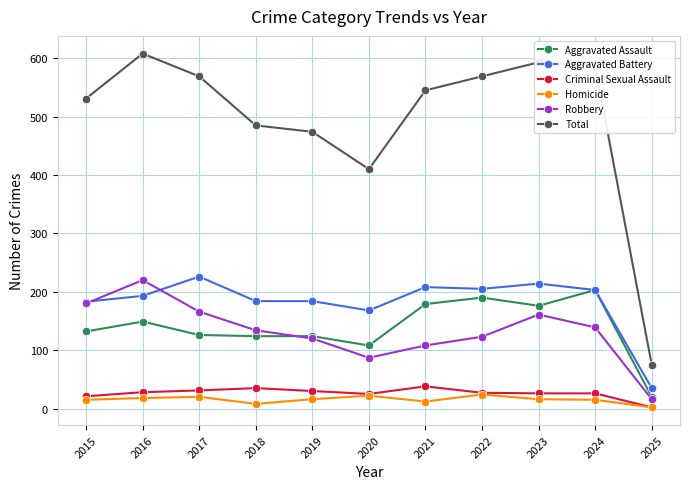

True or false: Homicide and Robbery cross at least once.

False